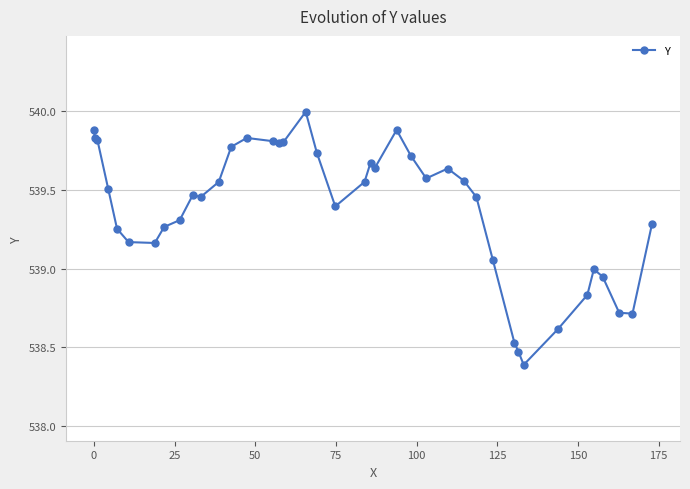

What is the difference between the maximum and minimum values?

1.6